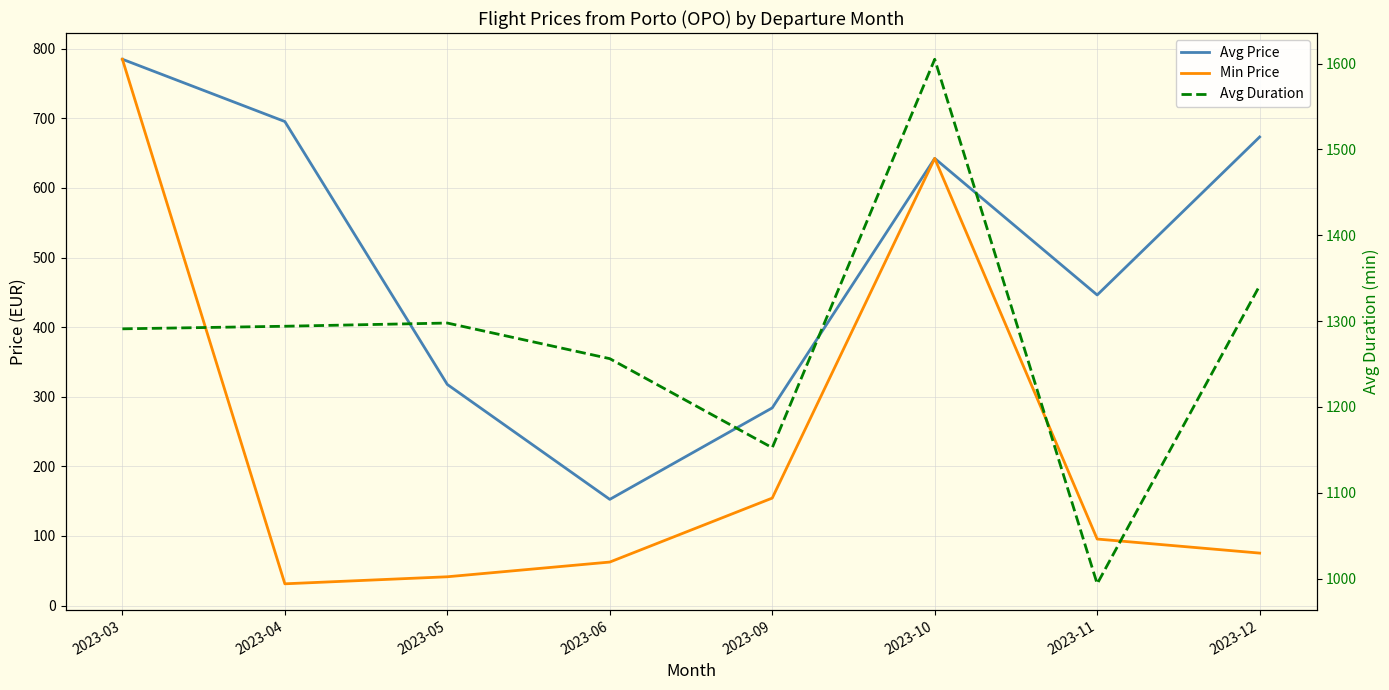

What is the difference between the maximum and minimum values in the Min Price series?

753.7